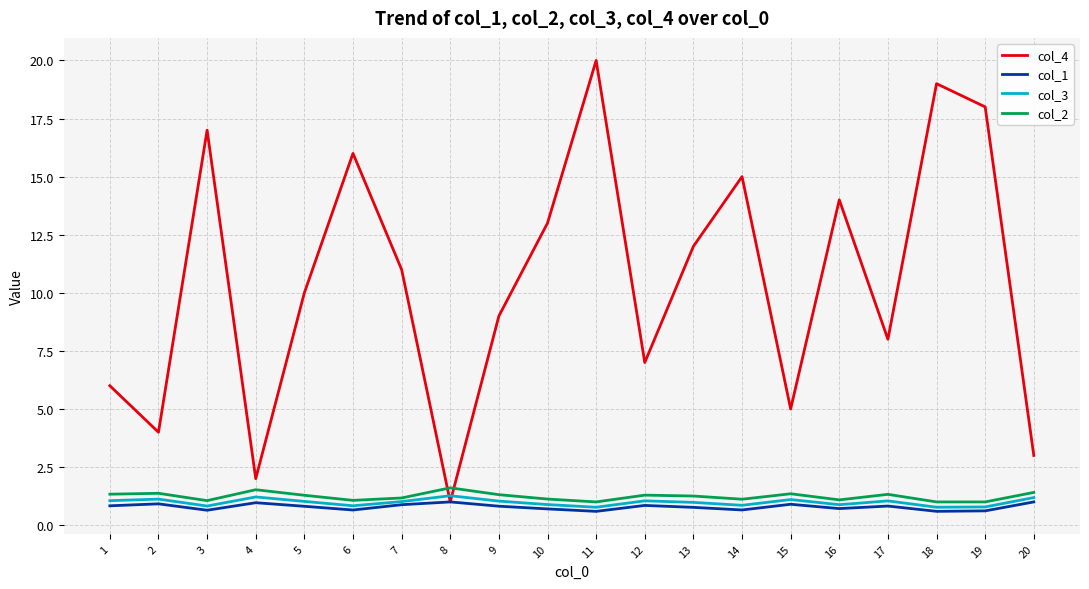

The value of col_2 at 8 is 1.6. True or false?

True